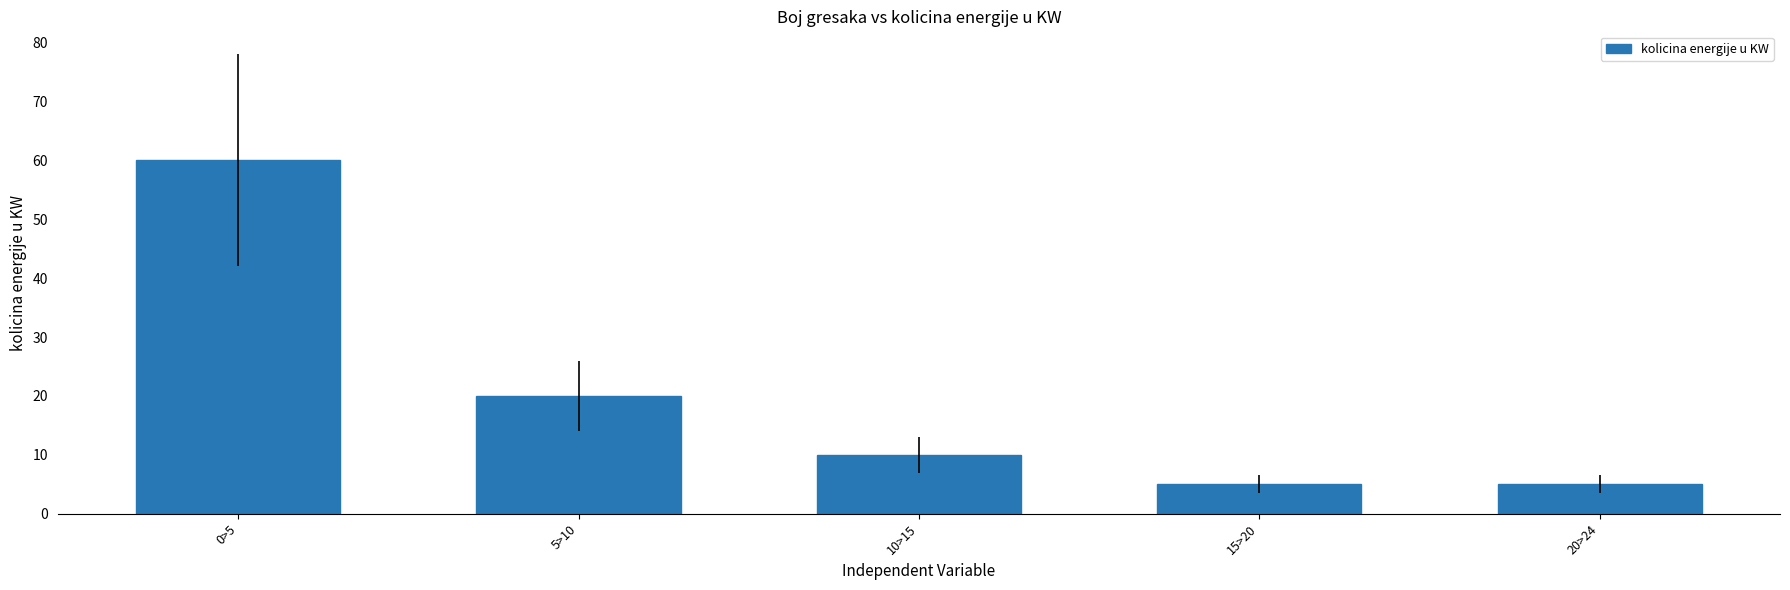

Reading left to right, transcribe all the data shown in this chart.

60	20	10	5	5